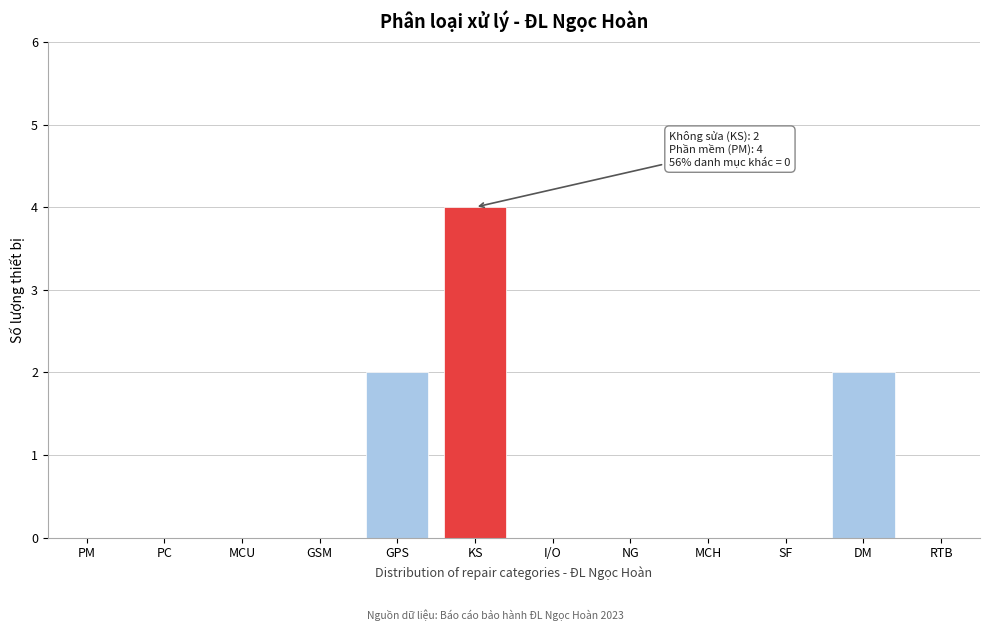

Reading left to right, what are all the values shown in this chart?

PM=0	PC=0	MCU=0	GSM=0	GPS=2	KS=4	I/O=0	NG=0	MCH=0	SF=0	DM=2	RTB=0